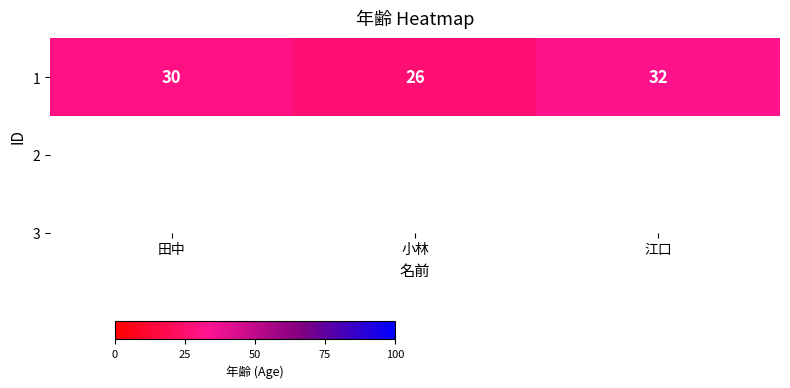

What is the approximate value at 江口?

32